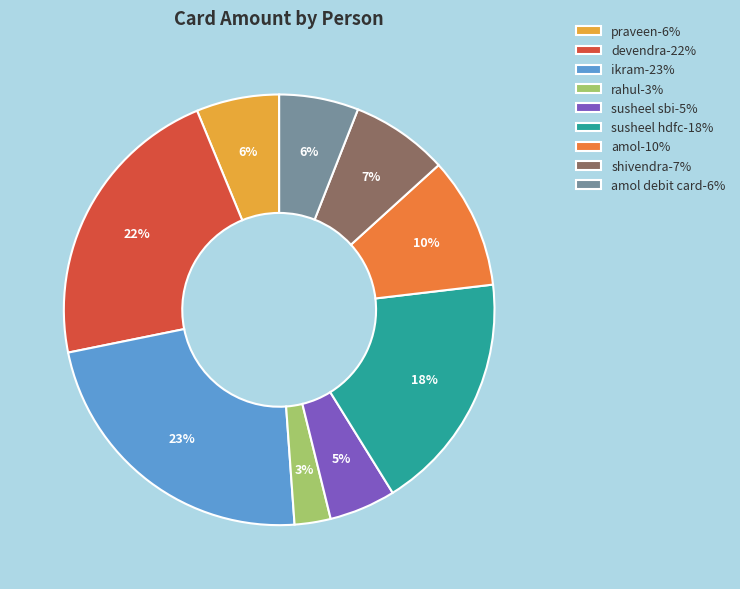

What is the ratio of the value at susheel sbi-5% to the value at shivendra-7%?

0.7